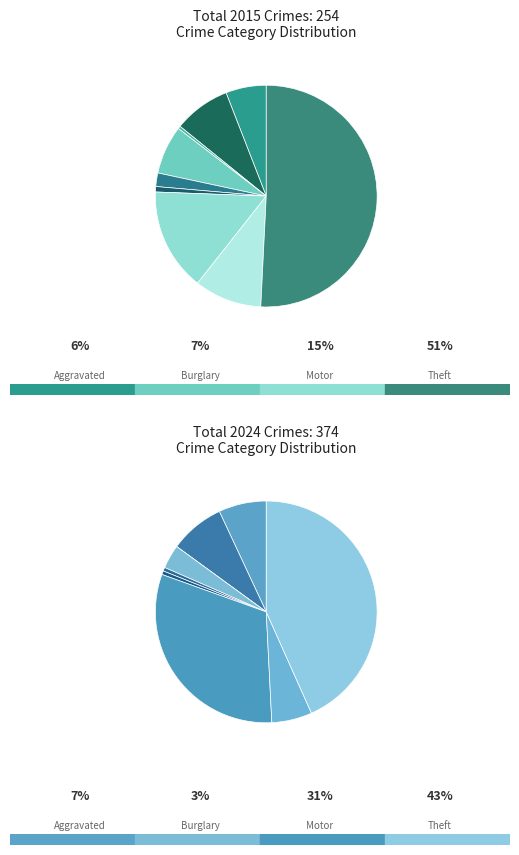

Which slice is the largest?

Theft